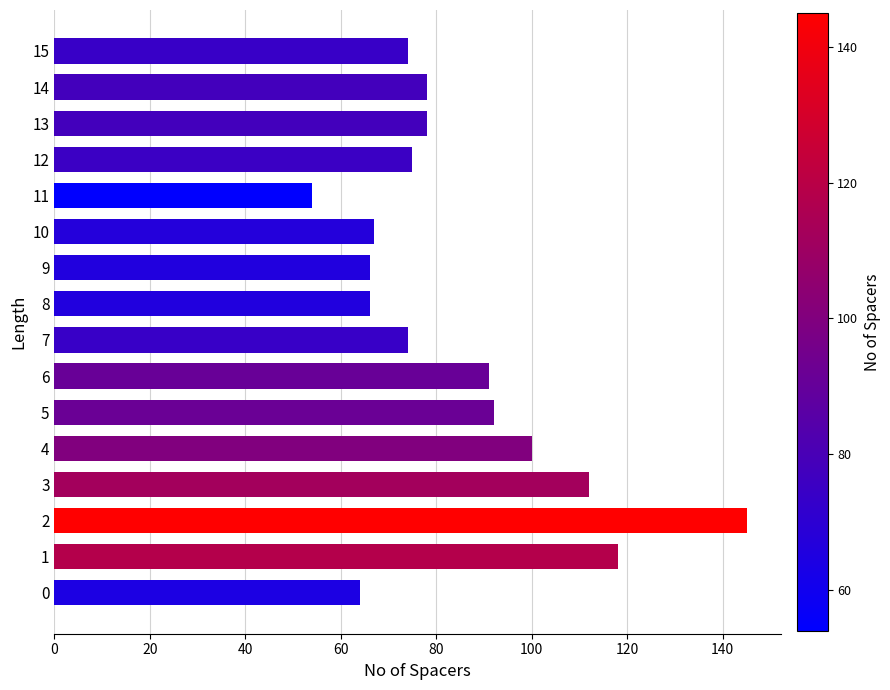

What value does the data have at 0, to the nearest 5?

65